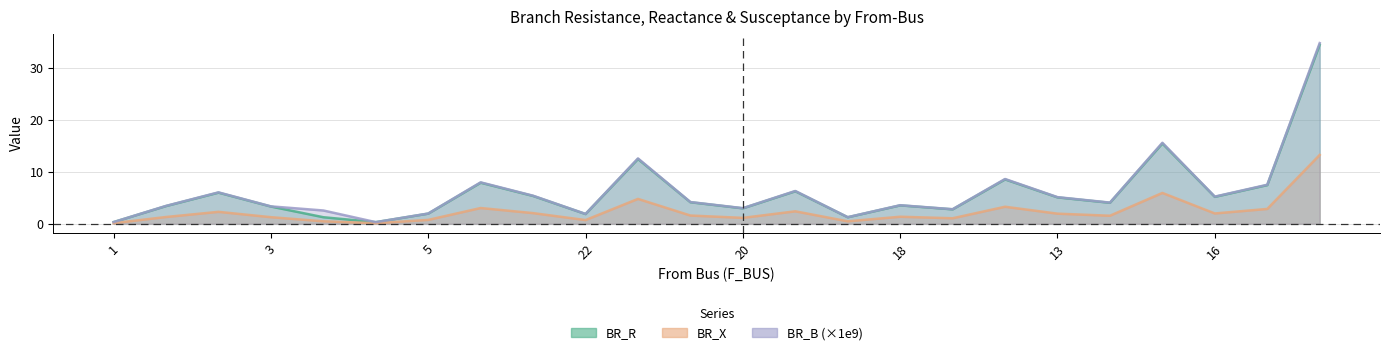

What is the spread (max minus min) of values at 28?

21.6